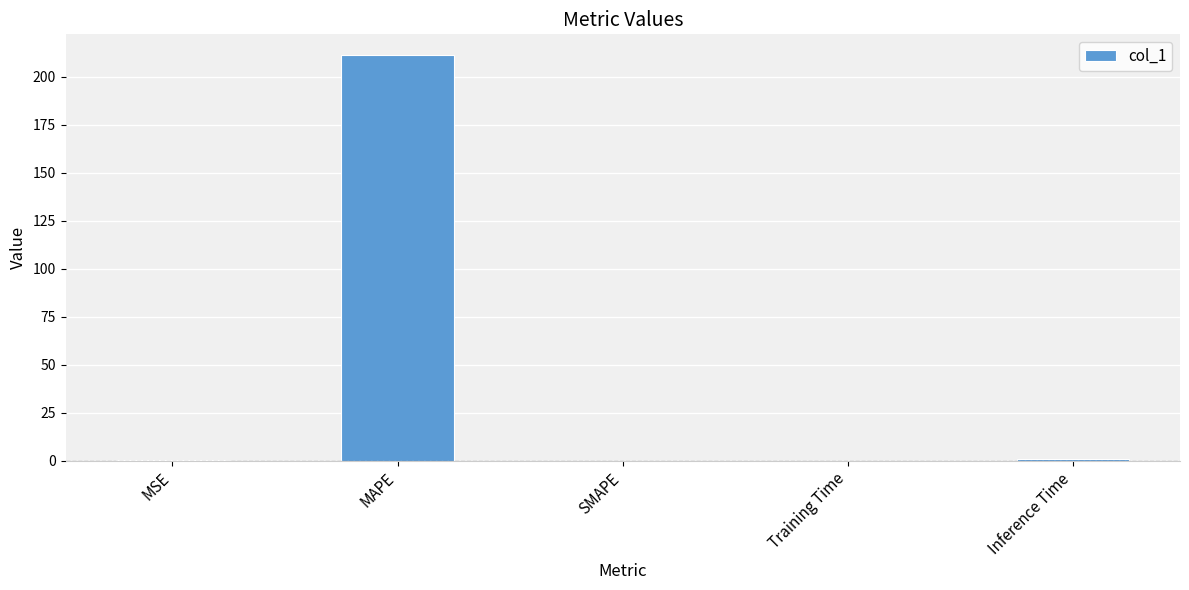

Does the chart contain stacked bars?

No